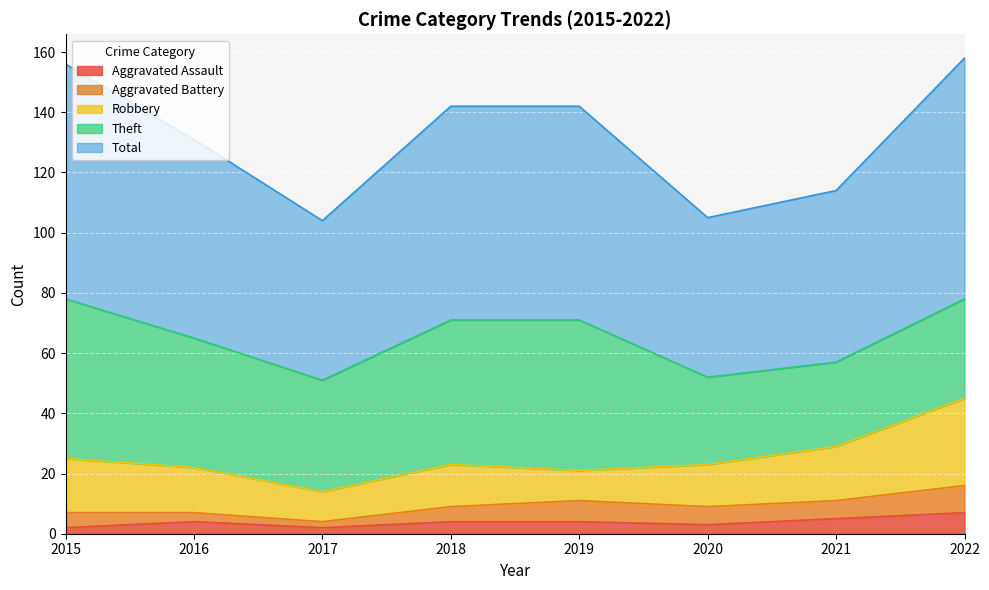

What is the sum of all Robbery values?

128